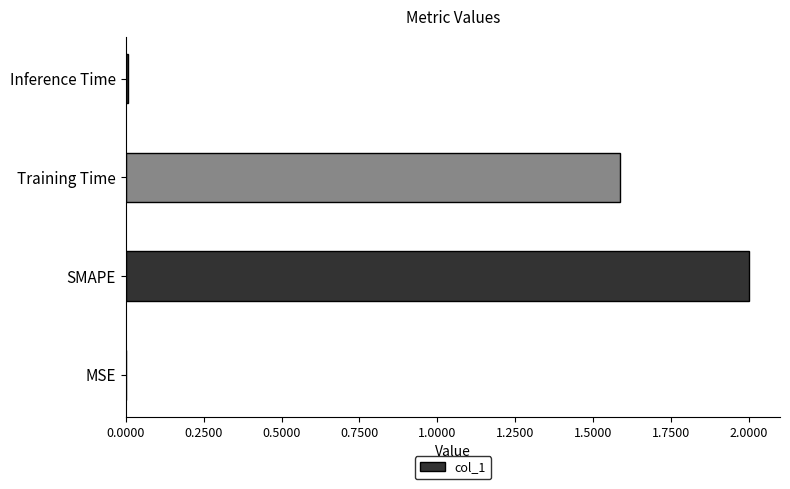

Count the number of categories in the chart.

4